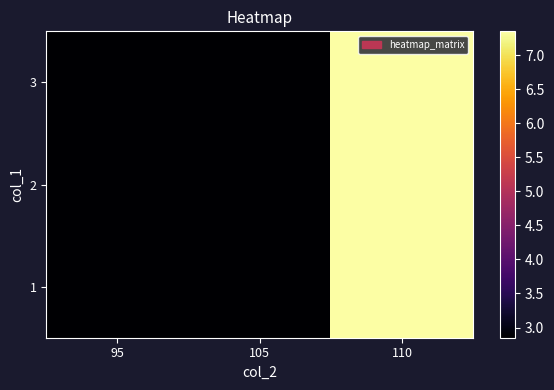

Reading right to left, what are all the values shown in this chart?

1: 110=7.3	105=2.9	95=2.9
2: 110=7.3	105=2.9	95=2.9
3: 110=7.3	105=2.9	95=2.9